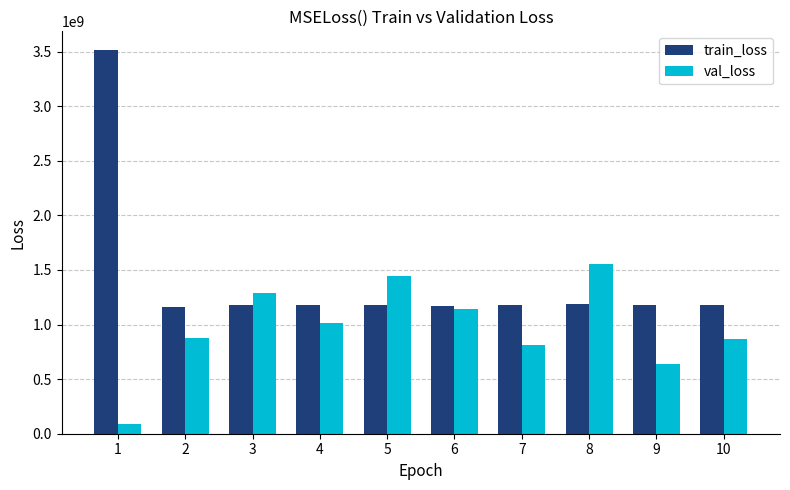

Is the value of train_loss at 9 greater than the value of val_loss at 2?

Yes